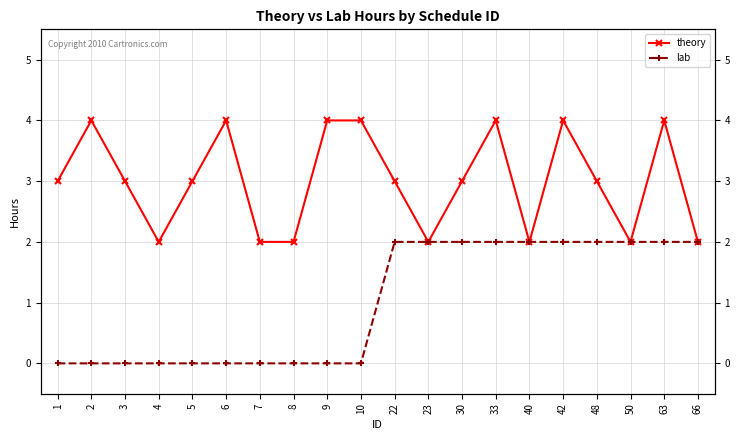

The lab series shows 0 at 9. True or false?

True